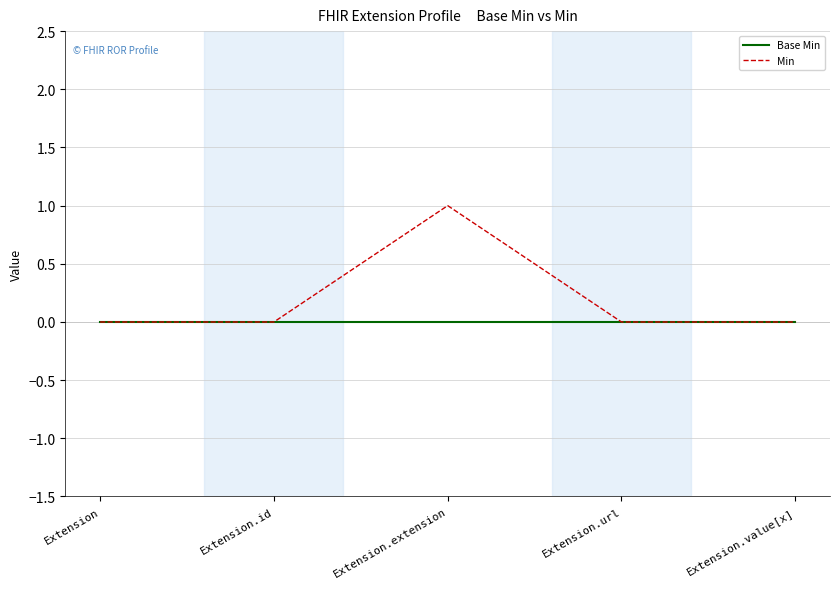

True or false: Min has a value of 1 at Extension.extension.

True